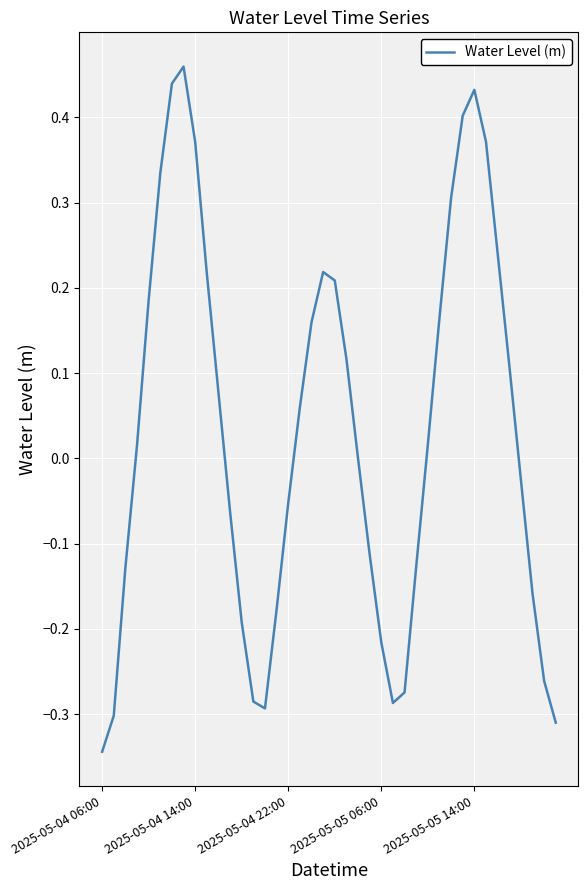

What is the difference between the maximum and minimum values?

0.8